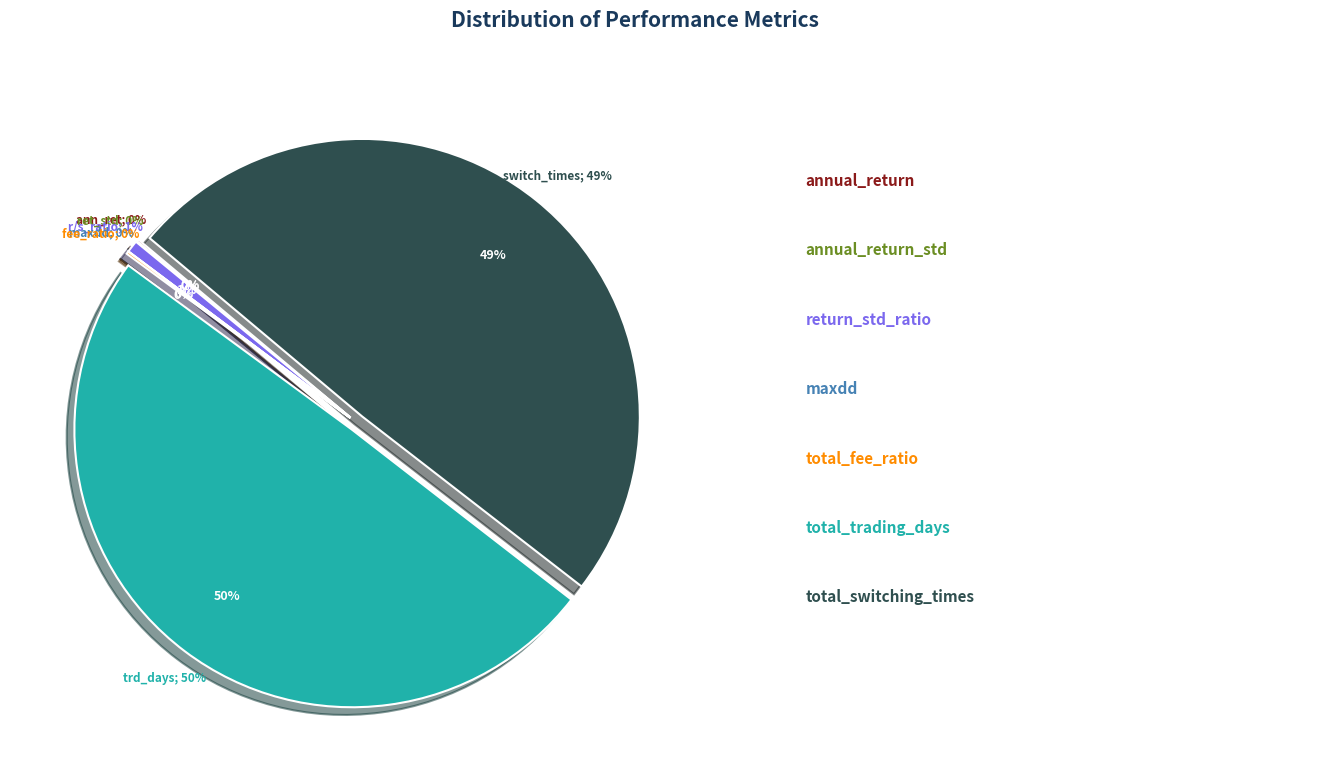

How many segments does this pie chart have?

7